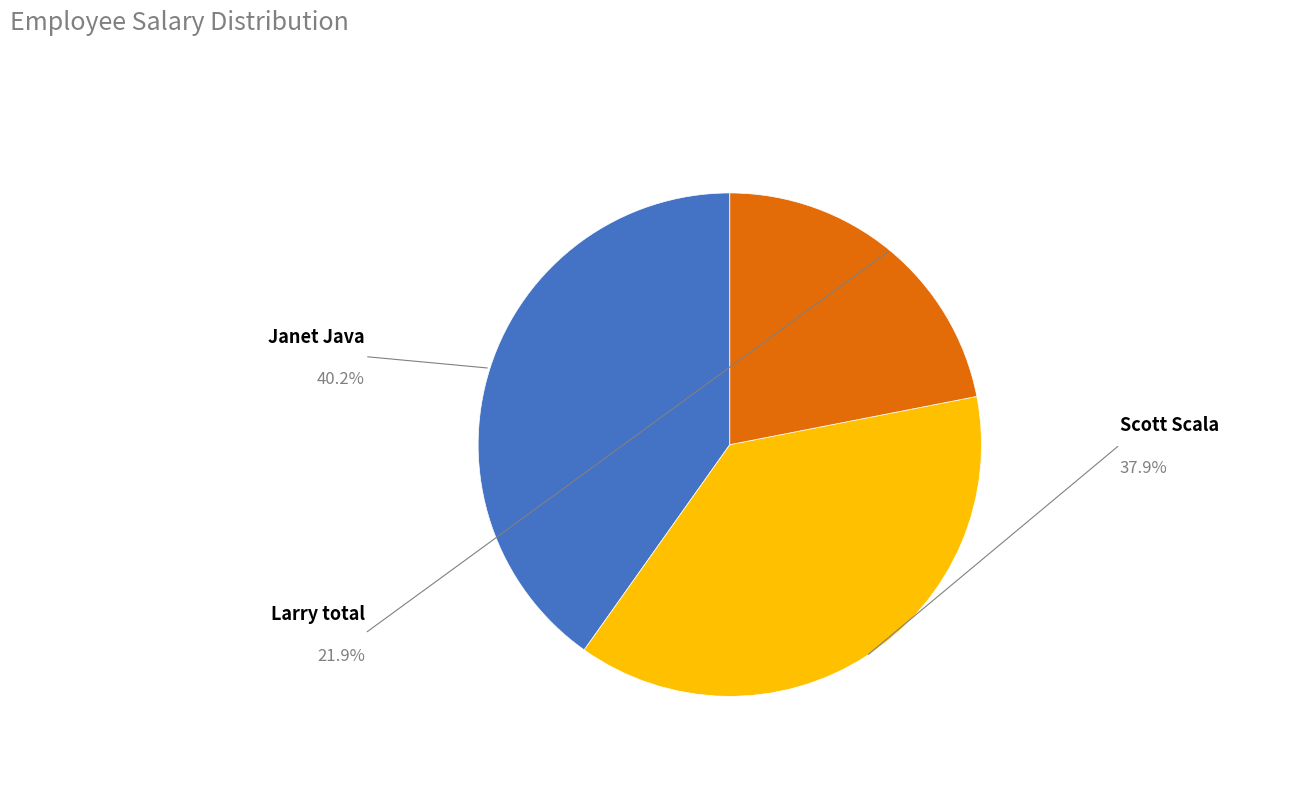

Combined, what portion of the pie is Larry total and Scott Scala?

59.8%